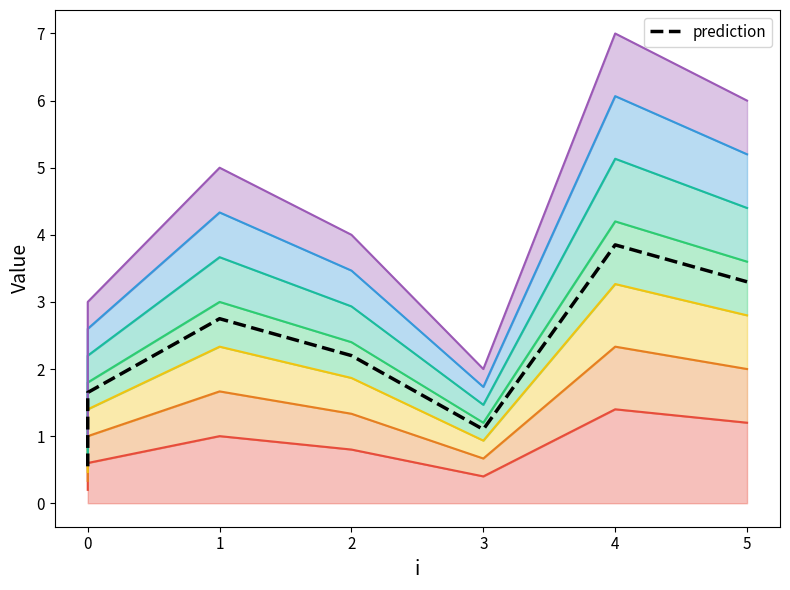

What value does the data have at 1?

1.0